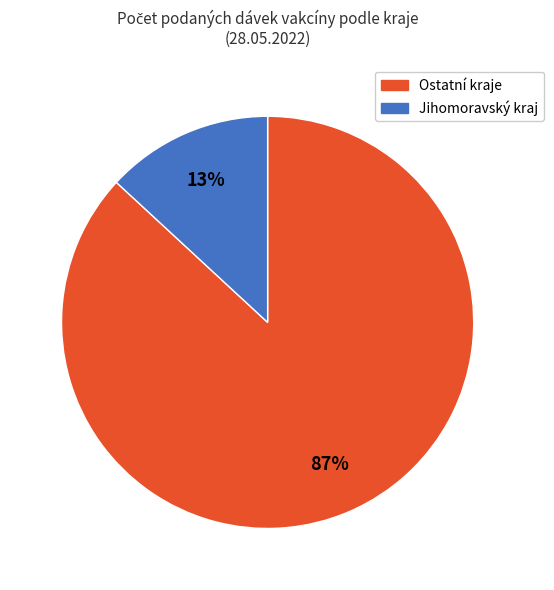

Count the number of slices in the pie.

2